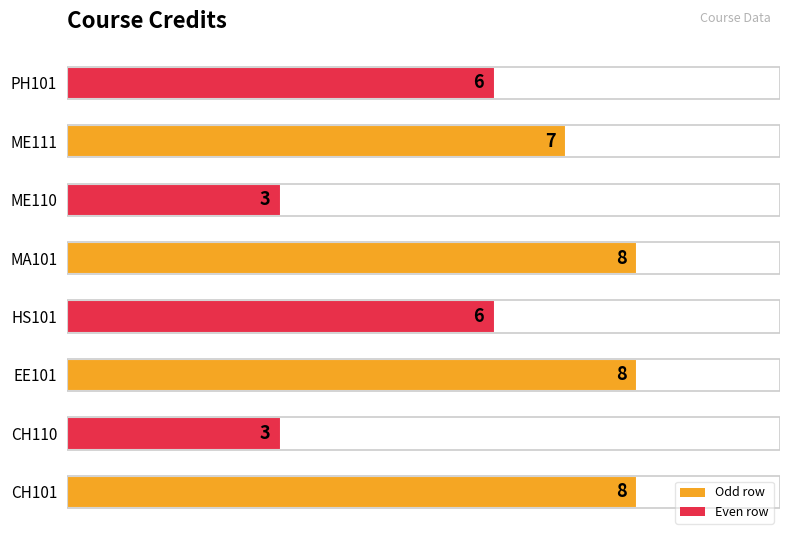

Reading bottom to top, transcribe all the data shown in this chart.

8	3	8	6	8	3	7	6